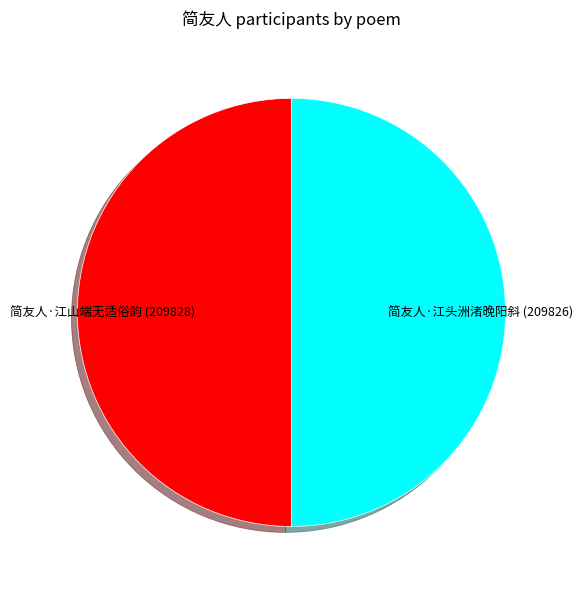

Is the sum of 简友人·江头洲渚晚阳斜 and 简友人·江山端无适俗韵 greater than half?

Yes